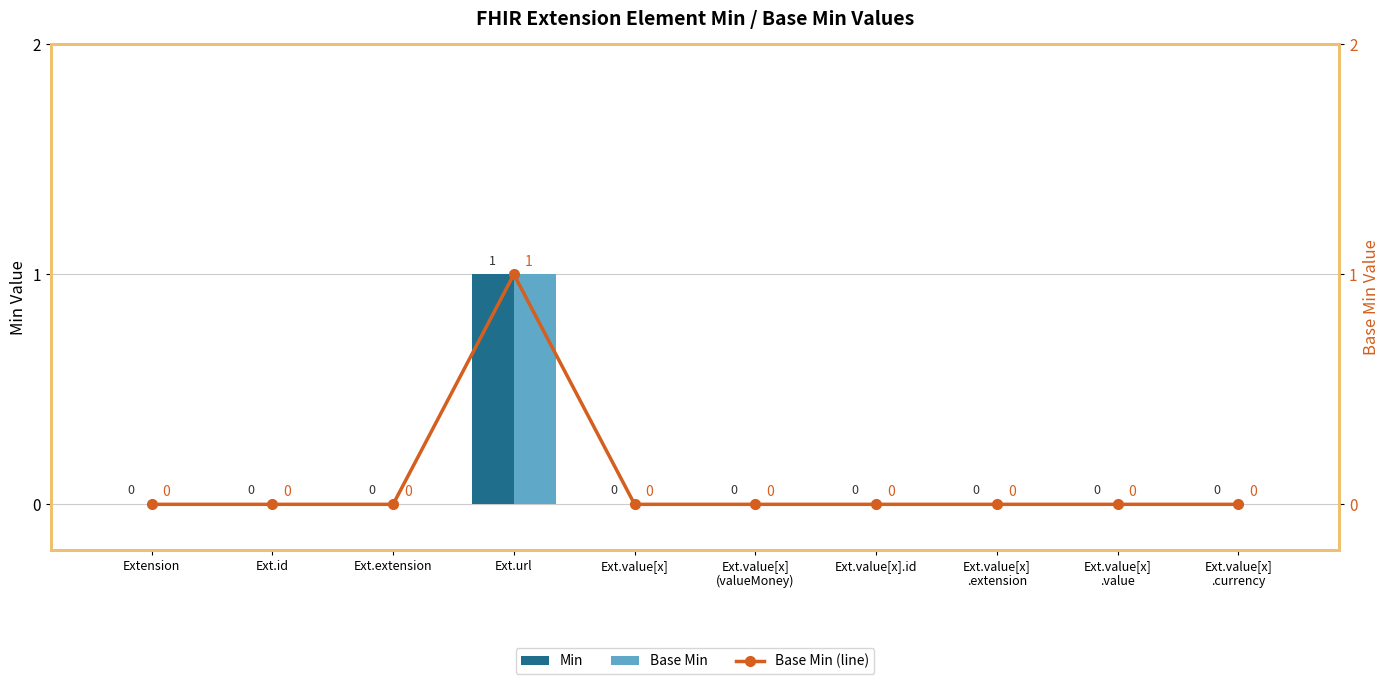

At how many categories does at least one series exceed 0?

1